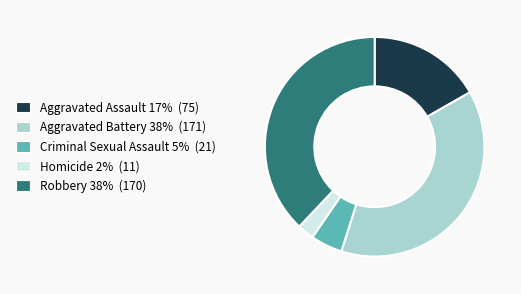

Does Aggravated Assault account for over 50% of the chart?

No